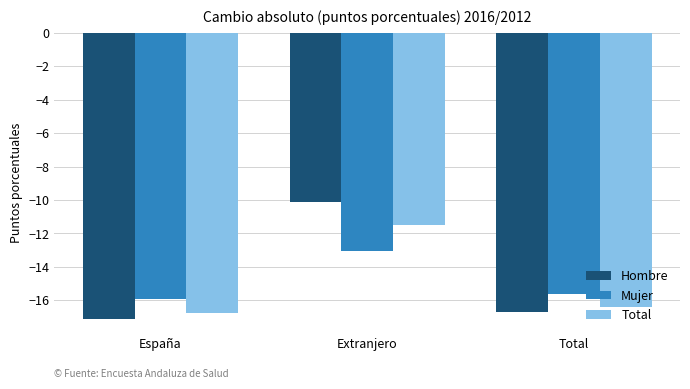

Reading left to right, transcribe all the data shown in this chart.

Hombre: España=-17.1	Extranjero=-10.1	Total=-16.7
Mujer: España=-15.9	Extranjero=-13.0	Total=-15.6
Total: España=-16.8	Extranjero=-11.5	Total=-16.4